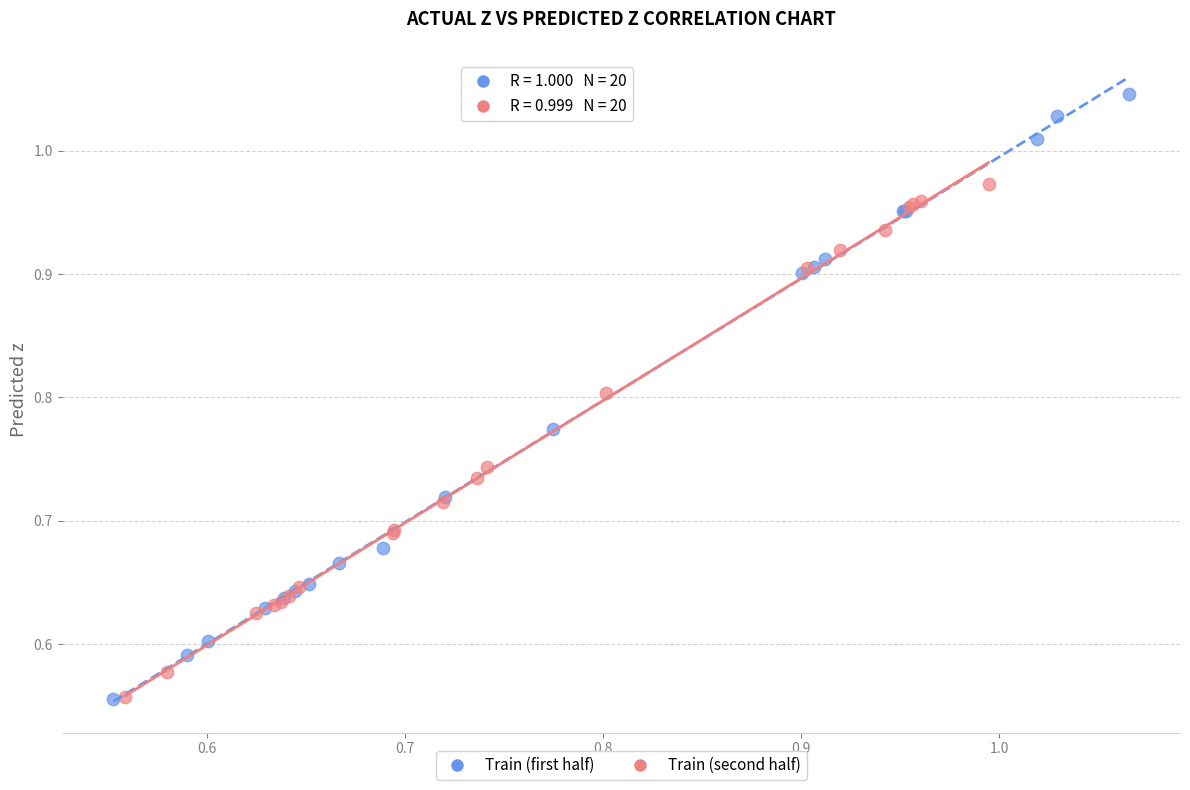

Which series reaches the maximum Y coordinate?

Train (first half)